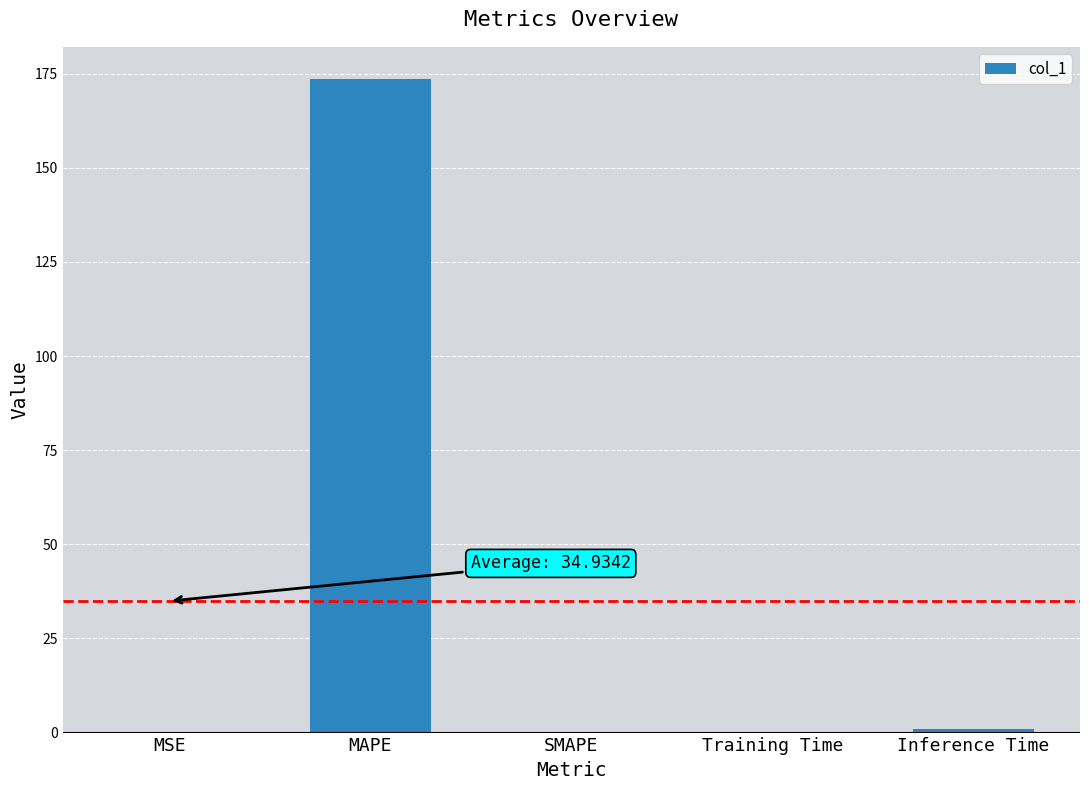

Is it true that the value at MAPE is 78.0?

False